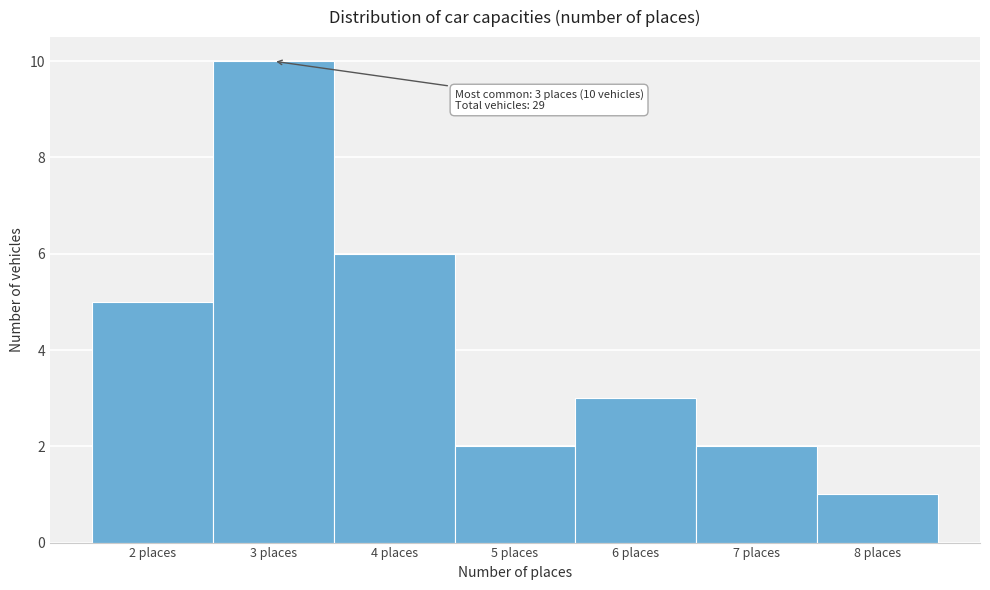

Over which range of the x-axis is the bar tallest?

2.5 to 3.5